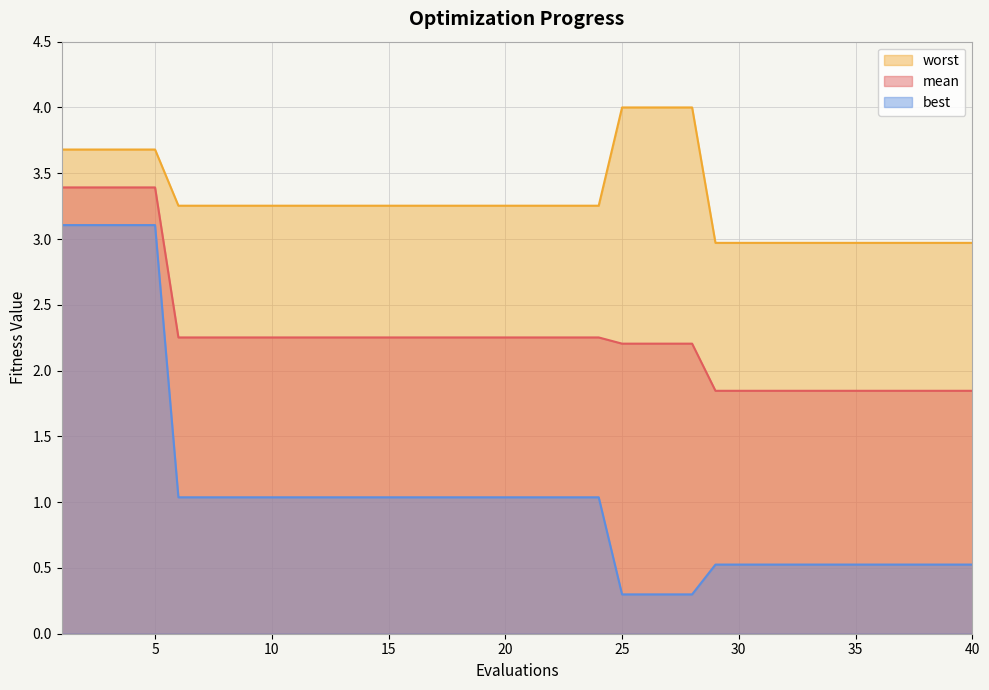

List the series in order of their peak value, highest first.

worst, mean, best